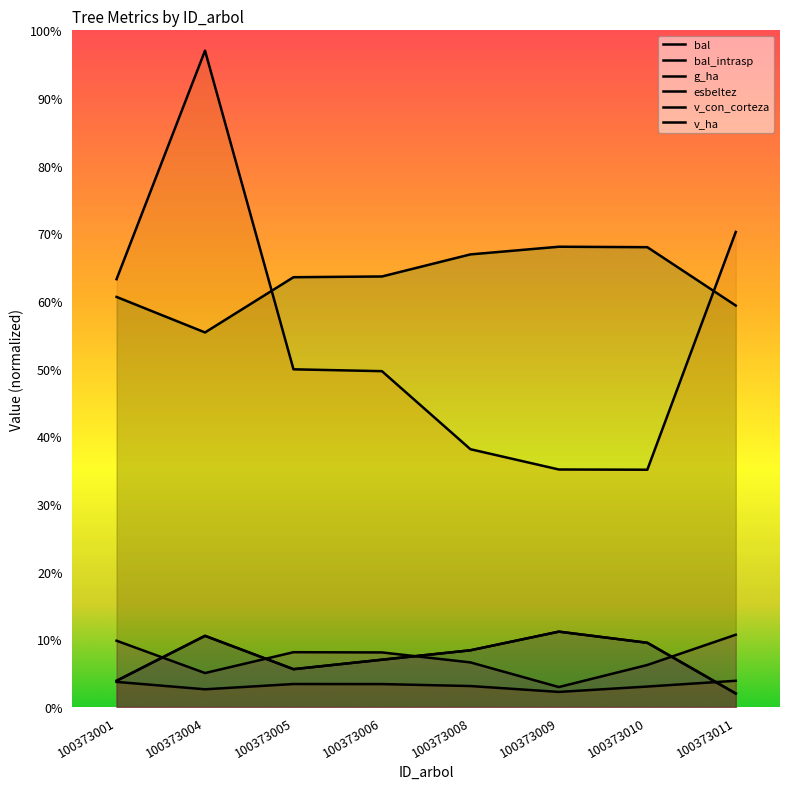

What is the value of the esbeltez point at the 7th from the left?

68.0